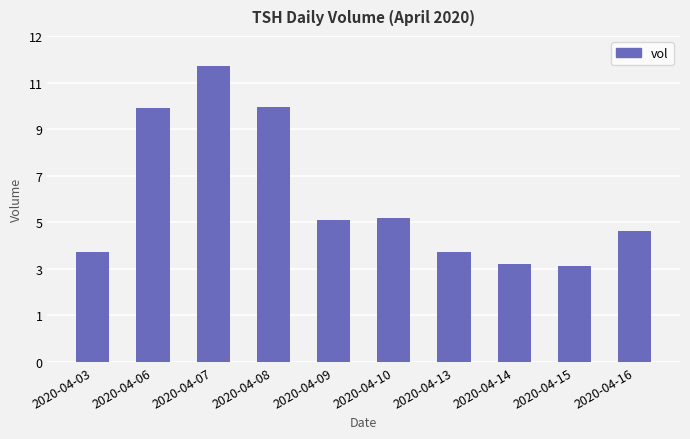

Are the bars horizontal?

No